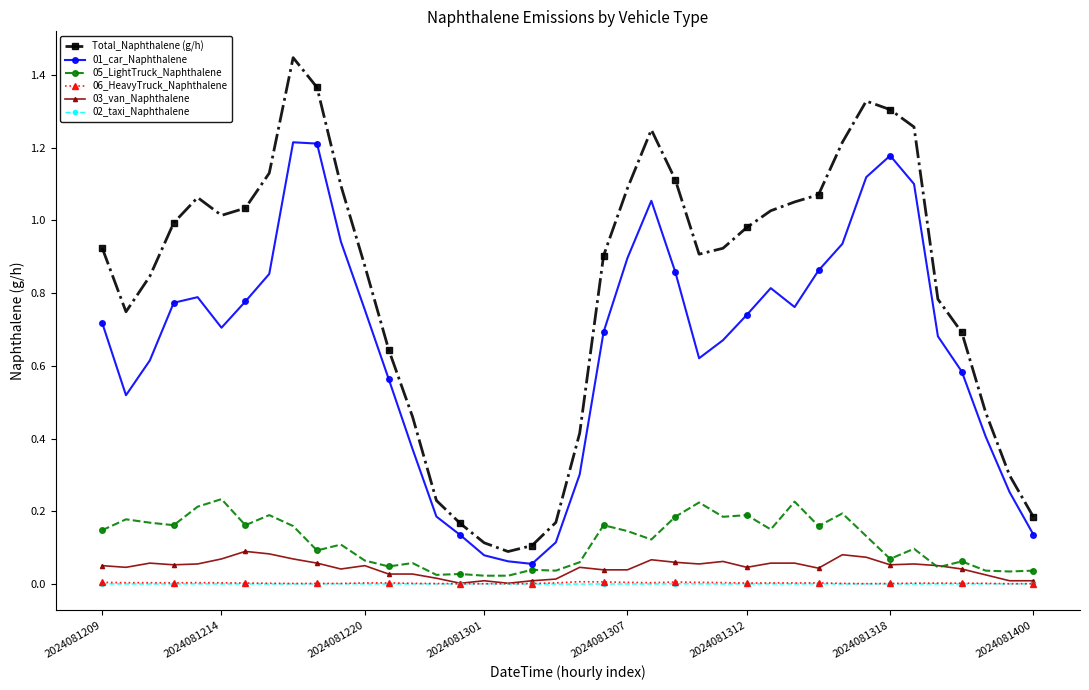

Which series has the largest total across all categories?

Total_Naphthalene (g/h)